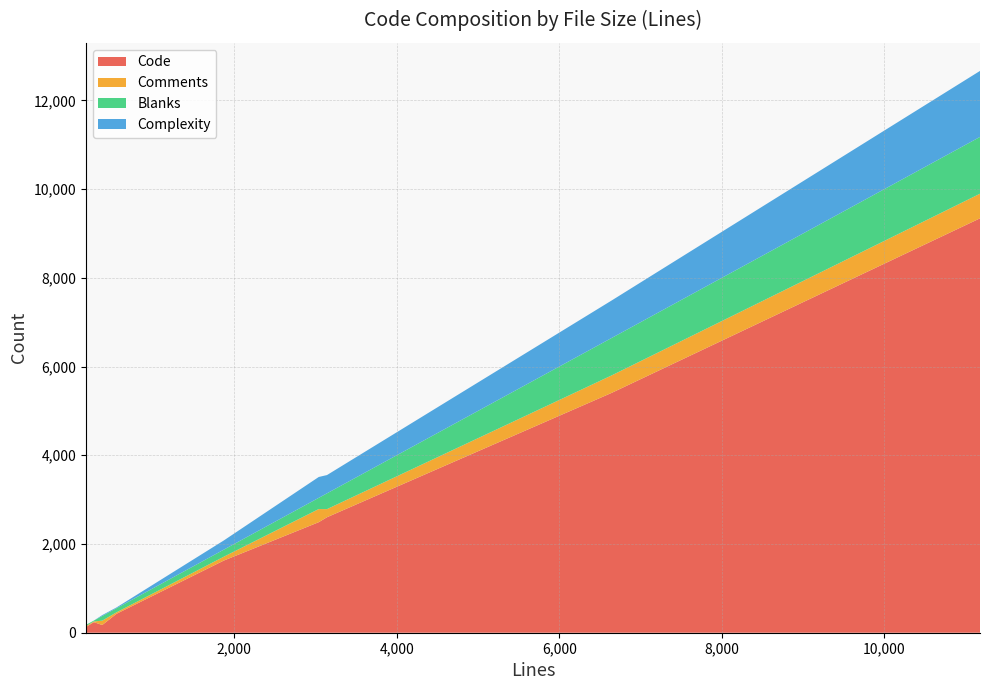

Reading left to right, transcribe all the data shown in this chart.

Code: 2603	174	426	238	2492	1626	128	5407	9341
Comments: 183	98	33	16	296	87	22	394	555
Blanks: 356	105	93	20	253	159	26	844	1280
Complexity: 412	20	17	0	470	207	0	845	1488